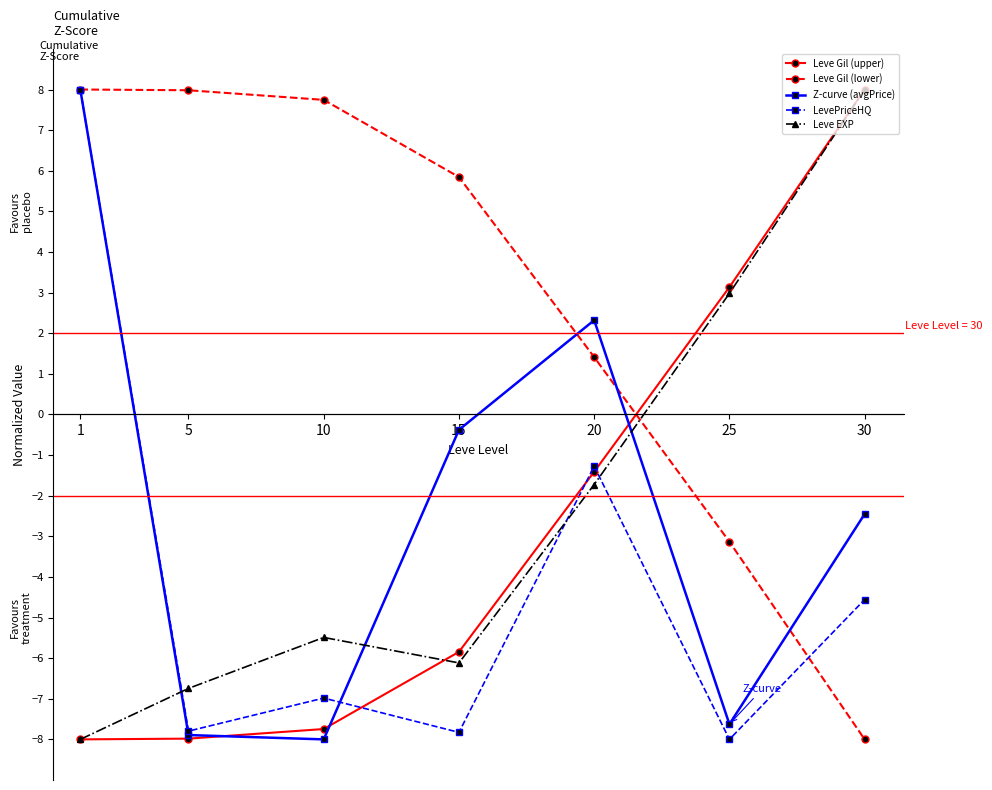

How many interior local valleys does the Leve EXP series have?

1